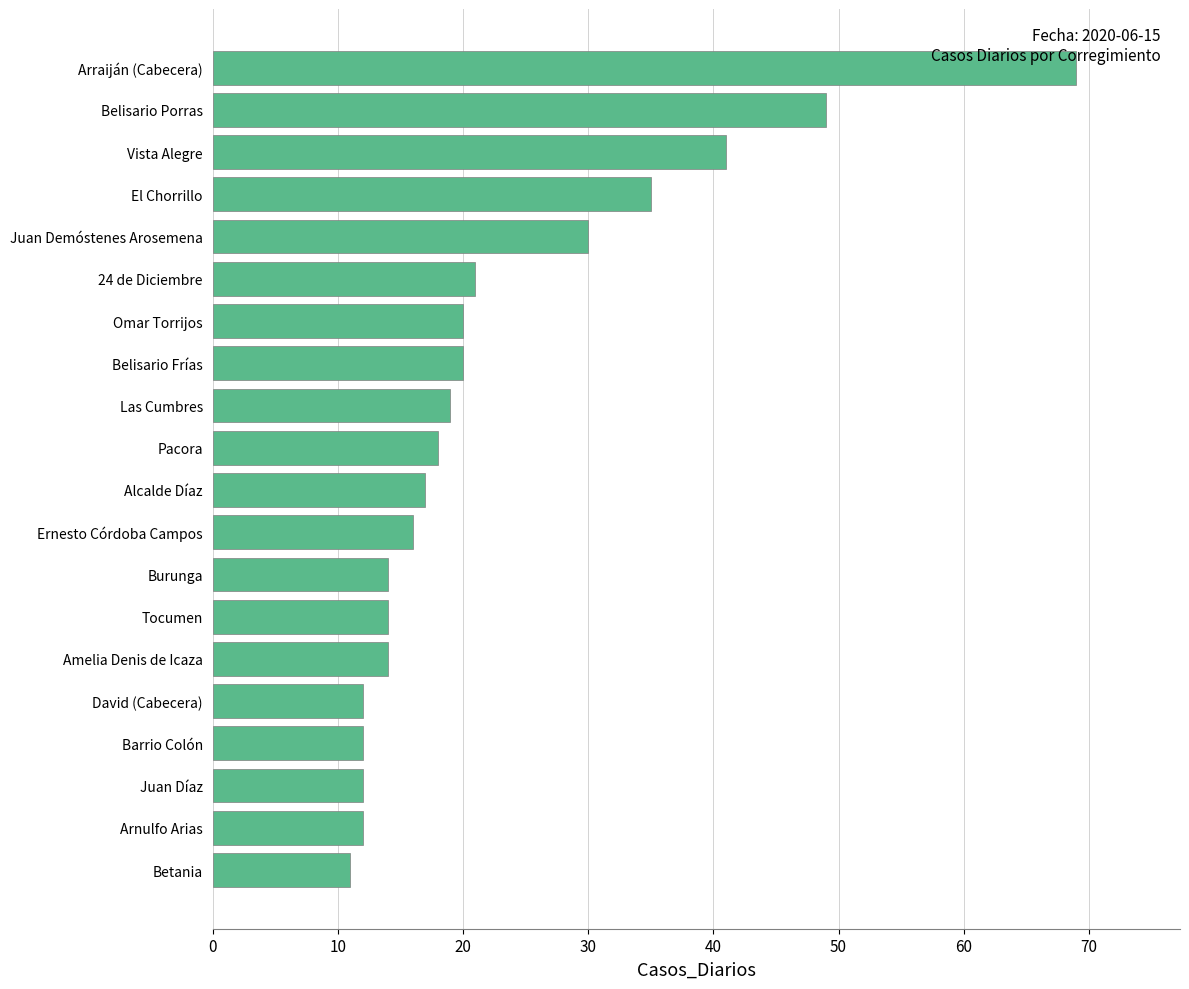

What is the difference between the maximum and minimum values?

58